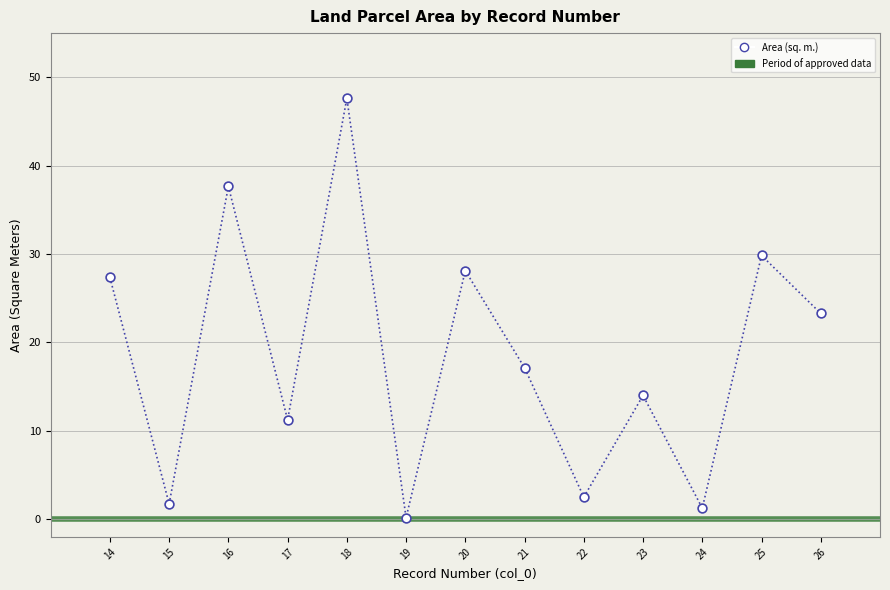

What is the range of X values (max minus min)?

12.0